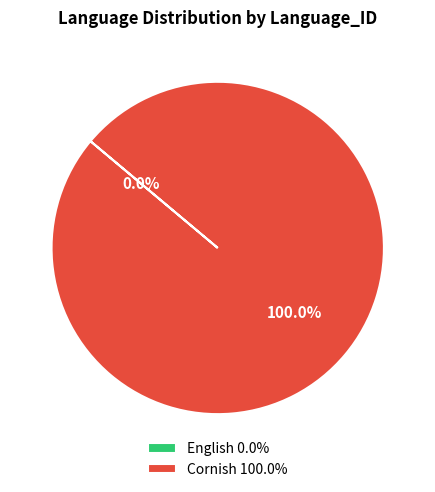

To the nearest percent, what is the combined percentage of English and Cornish?

100%